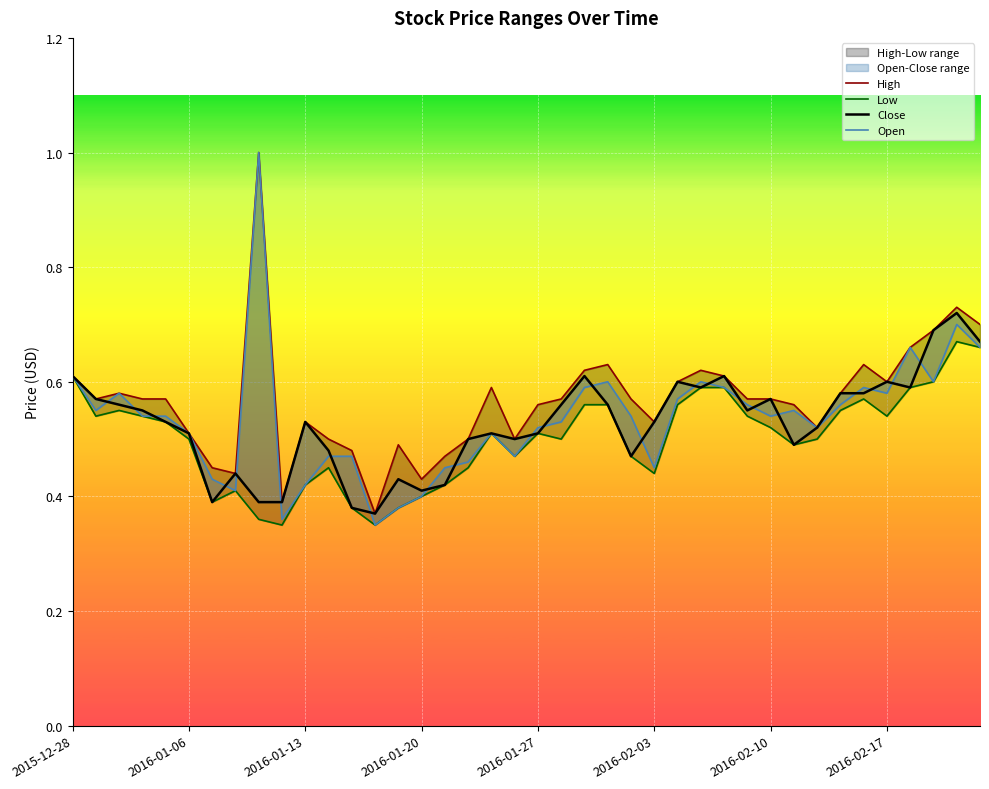

True or false: Open has a value of 0.5 at 17.

True